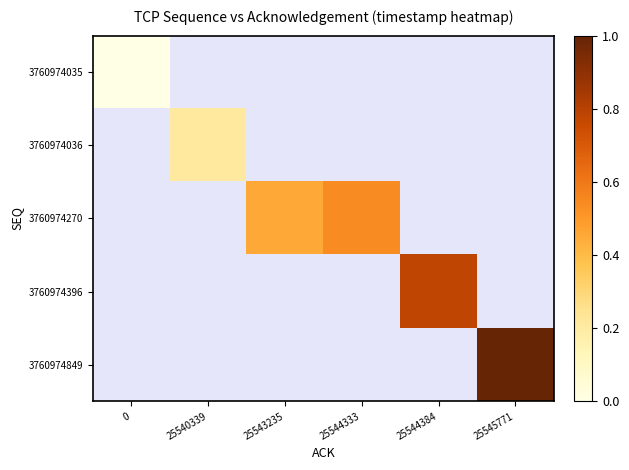

At 25540339, list the series in order from smallest to largest.

3760974035, 3760974036, 3760974270, 3760974396, 3760974849